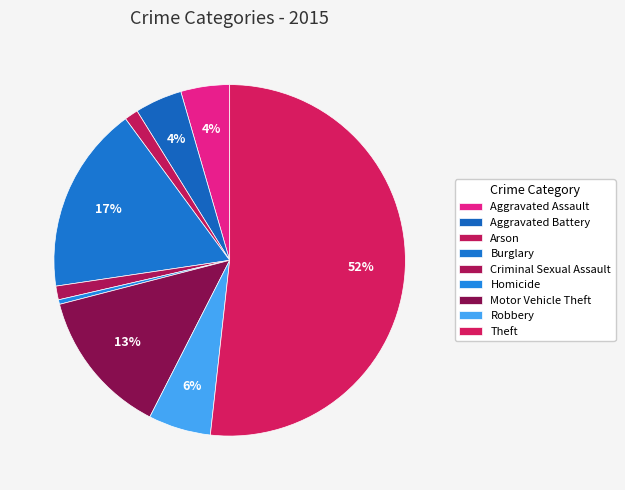

Which slice is the smallest?

Homicide